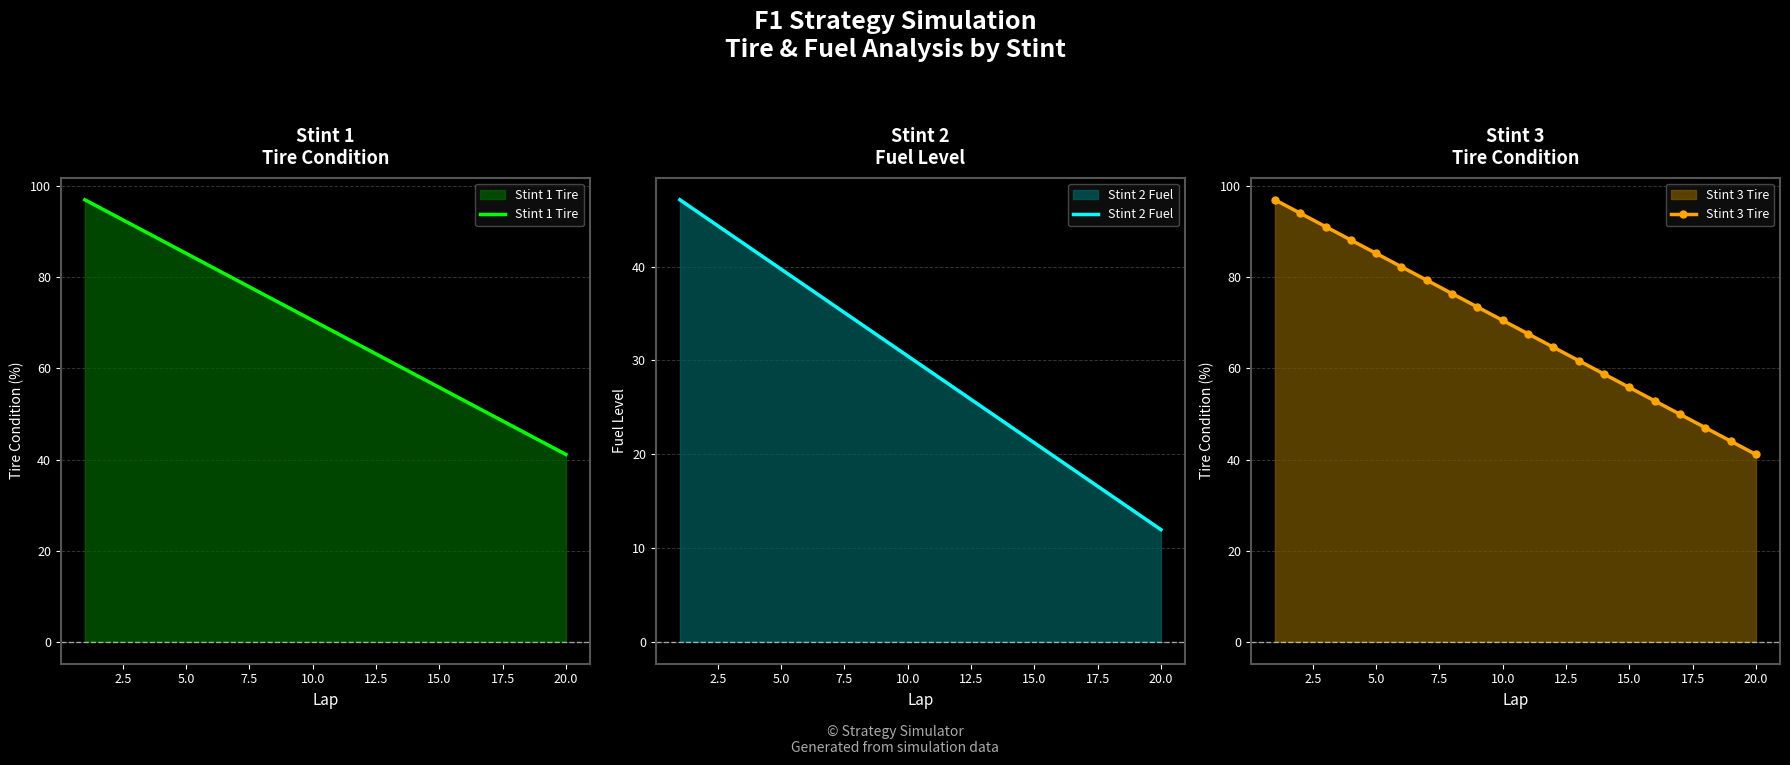

What is the lowest value of the Stint 2 Fuel series?

11.9